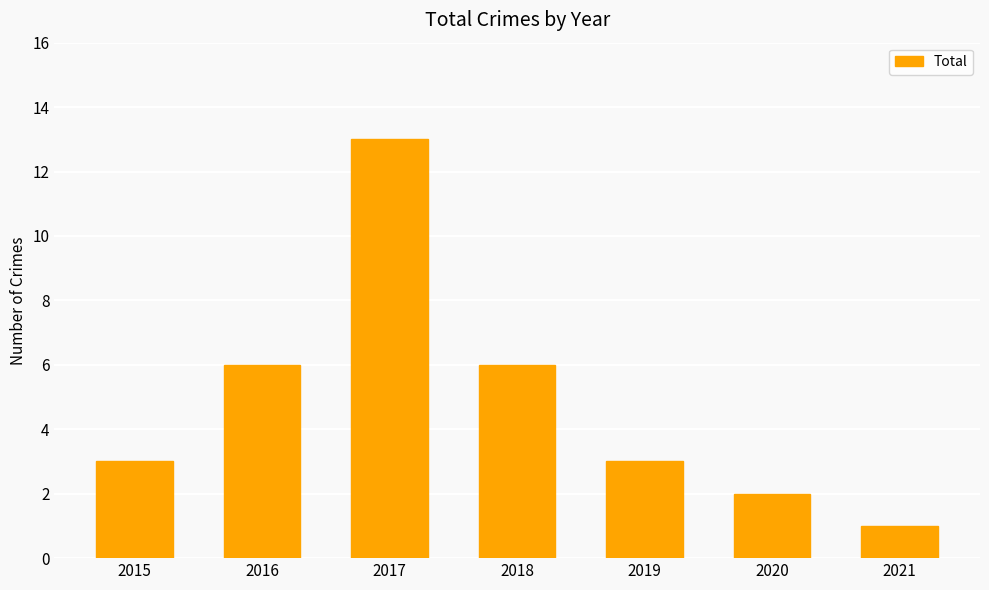

How many bars are there in total?

7